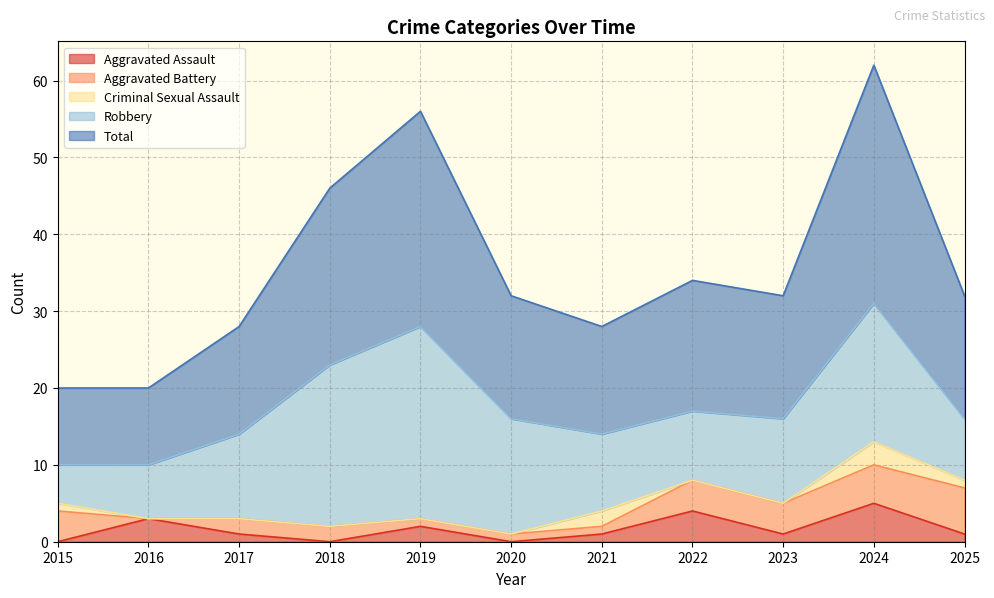

Which series has the largest total across all categories?

Total